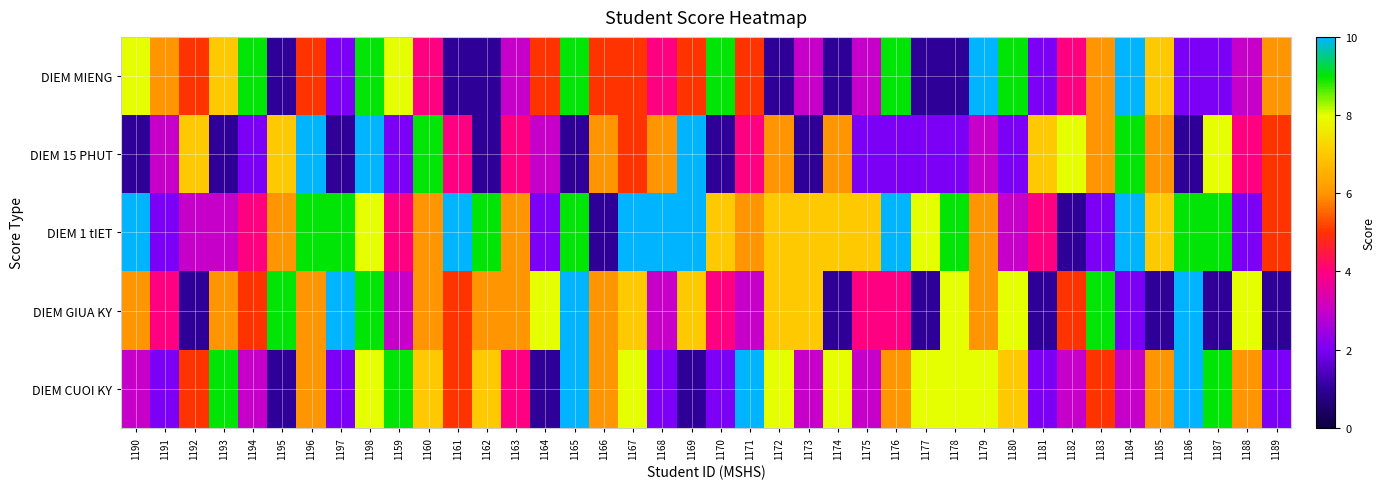

Which label corresponds to the largest value in the chart?

1179